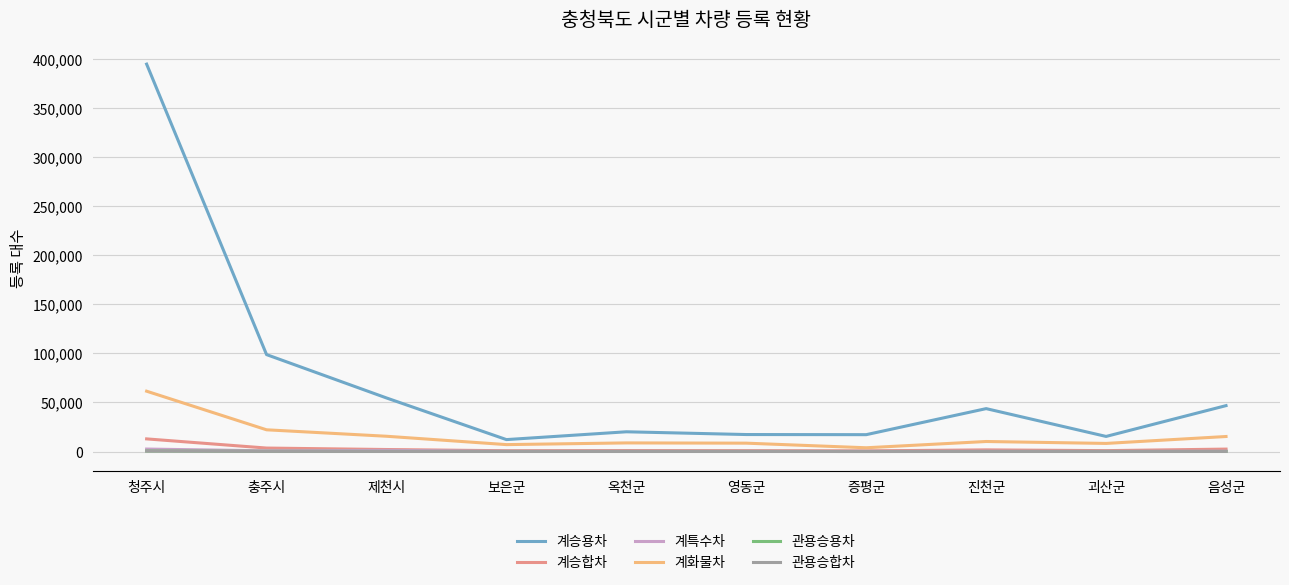

How many values in the 관용승합차 series are below 66?

5